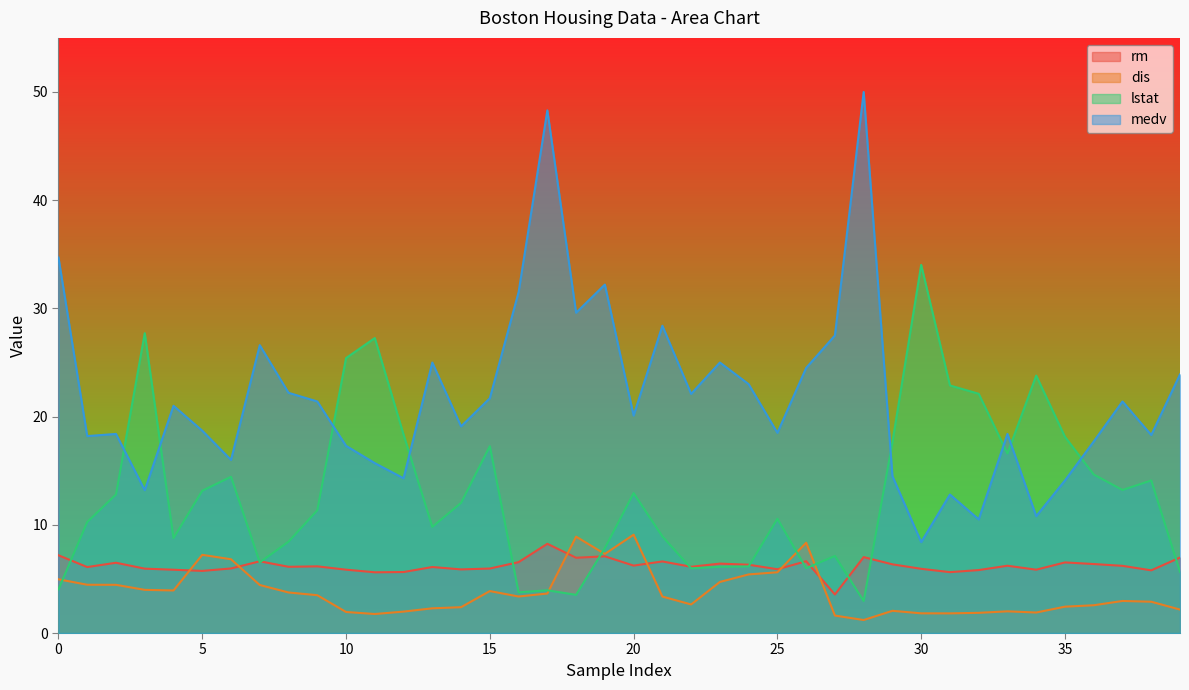

What is the average value of the lstat series?

12.9